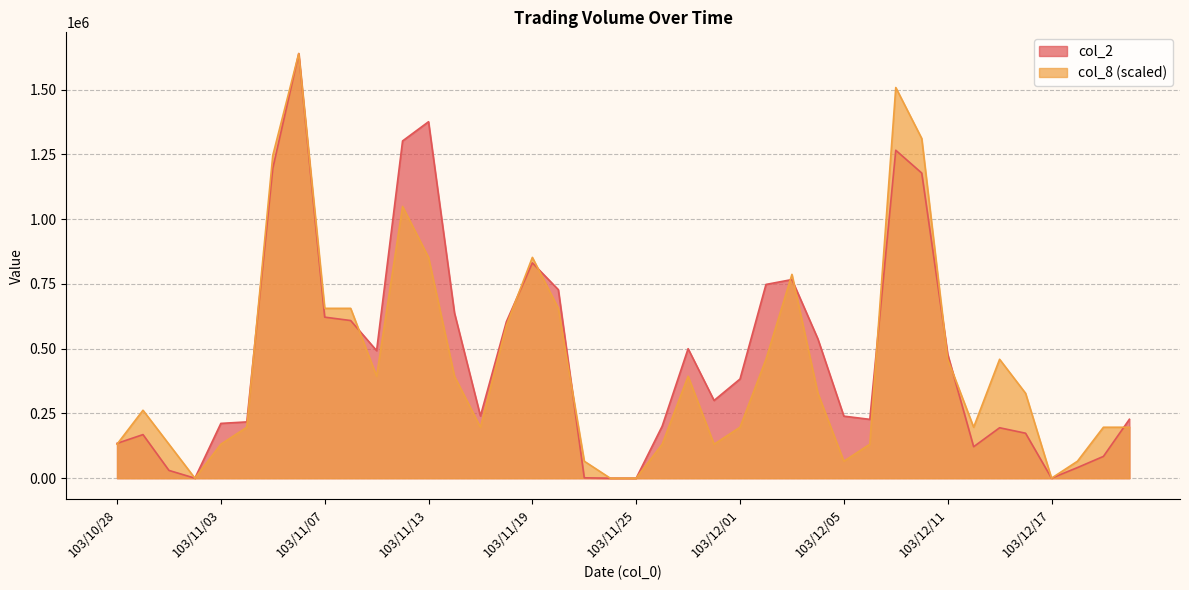

Rank the categories by col_8 value from lowest to highest.

103/10/31, 103/11/24, 103/11/25, 103/12/17, 103/11/21, 103/12/05, 103/12/18, 103/10/28, 103/10/30, 103/11/03, 103/11/26, 103/11/28, 103/12/08, 103/11/04, 103/11/17, 103/12/01, 103/12/12, 103/12/19, 103/12/22, 103/10/29, 103/12/04, 103/12/16, 103/11/11, 103/11/14, 103/11/27, 103/12/02, 103/12/11, 103/12/15, 103/11/18, 103/11/07, 103/11/10, 103/11/20, 103/12/03, 103/11/13, 103/11/19, 103/11/12, 103/11/05, 103/12/10, 103/12/09, 103/11/06